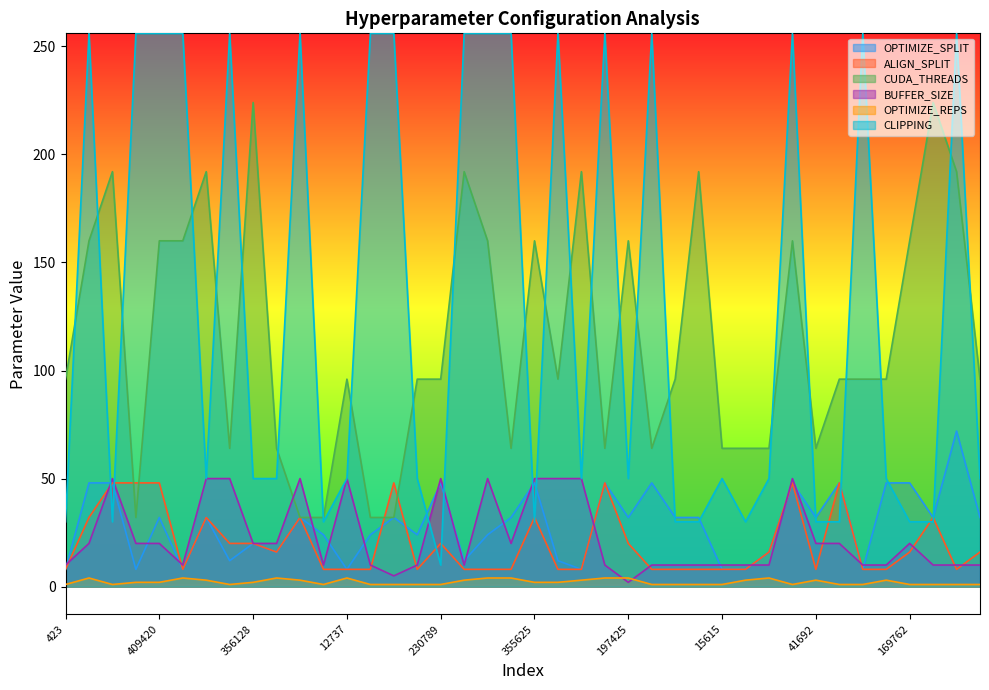

In CLIPPING, how many points are higher than both neighbors (excluding endpoints)?

10